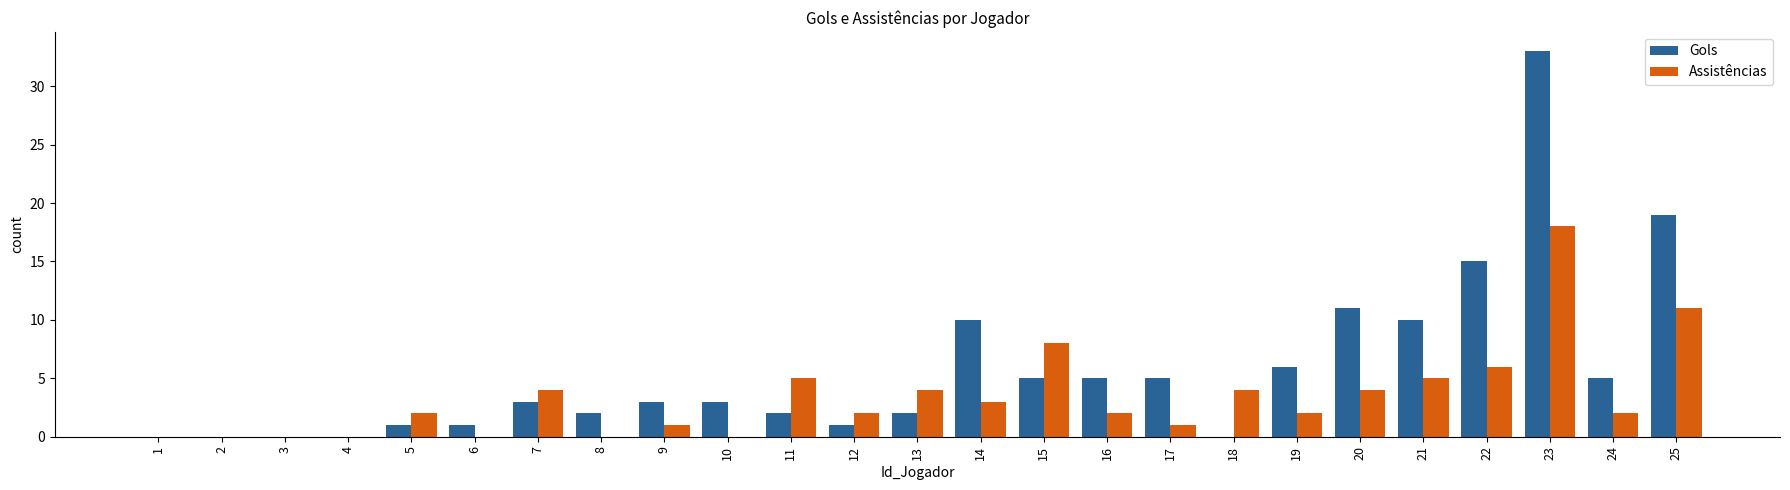

What is the sum of all Gols values?

142